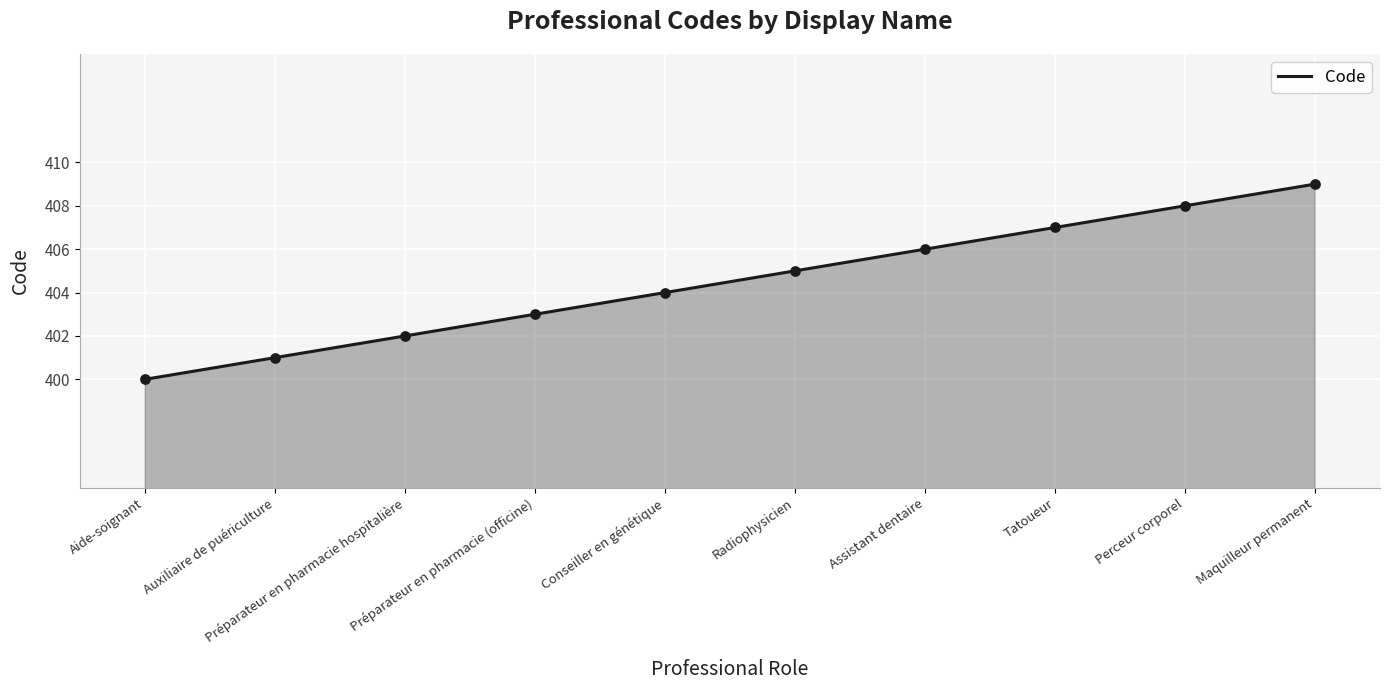

What is the ratio of the value at Assistant dentaire to the value at Conseiller en génétique?

1.0